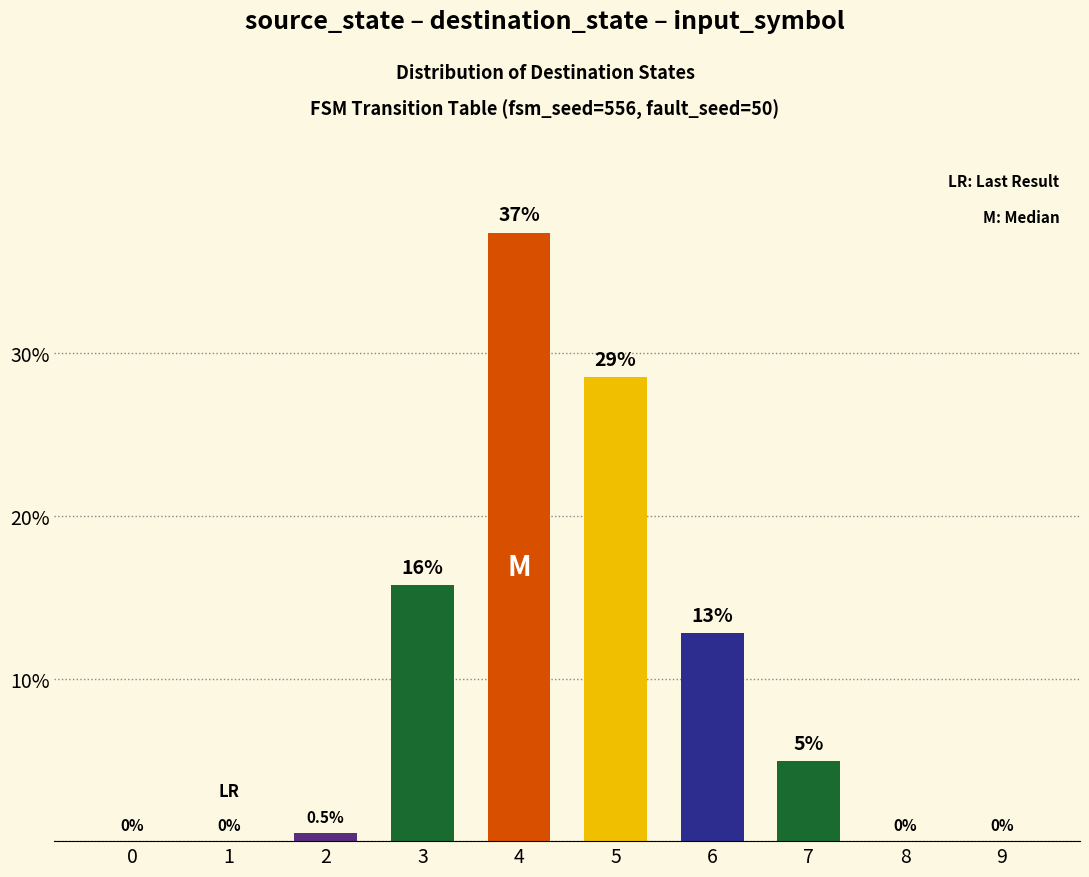

Which category has the highest value across all series?

4